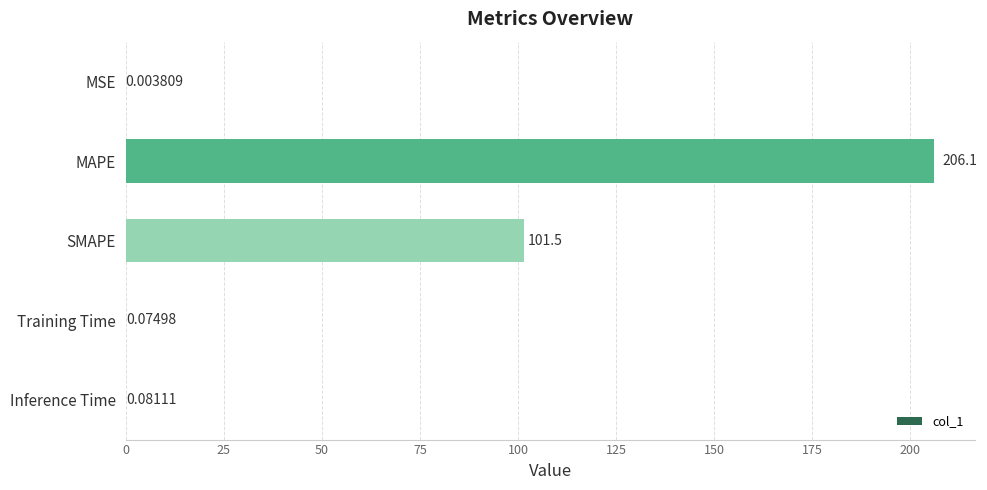

What is the sum of the values at Inference Time and MAPE?

206.2